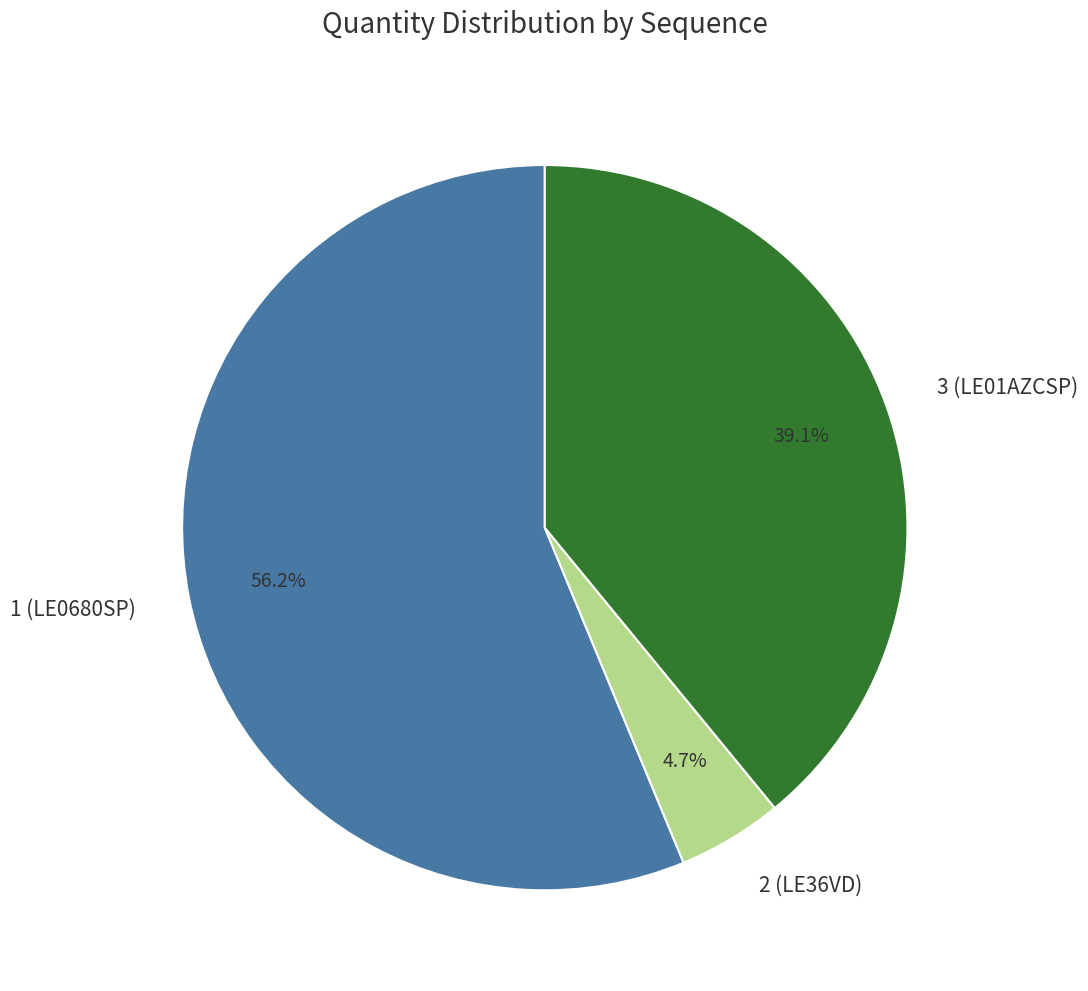

To the nearest percent, what percentage of the pie is 1 (LE0680SP)?

56%